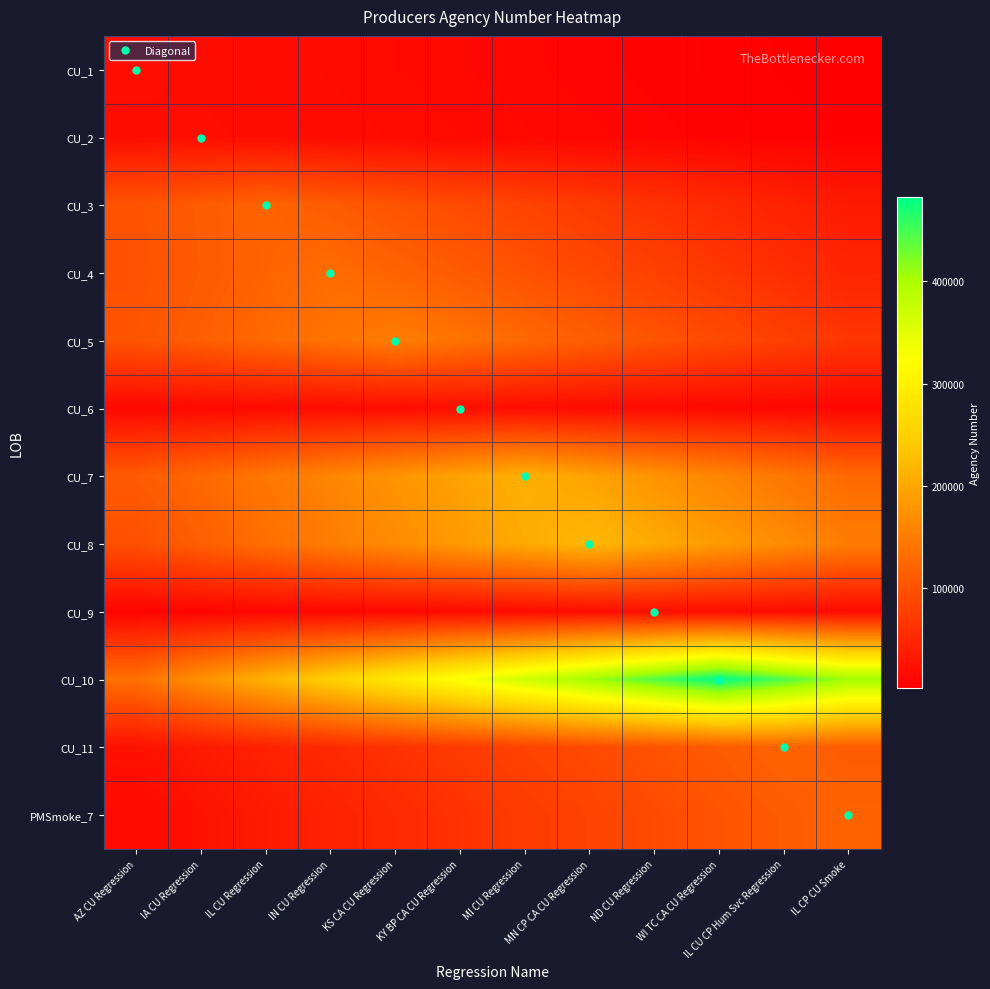

Rank the series by their maximum value, from lowest to highest.

CU_2, CU_6, CU_9, CU_1, CU_3, CU_11, PMSmoke_7, CU_4, CU_5, CU_7, CU_8, CU_10